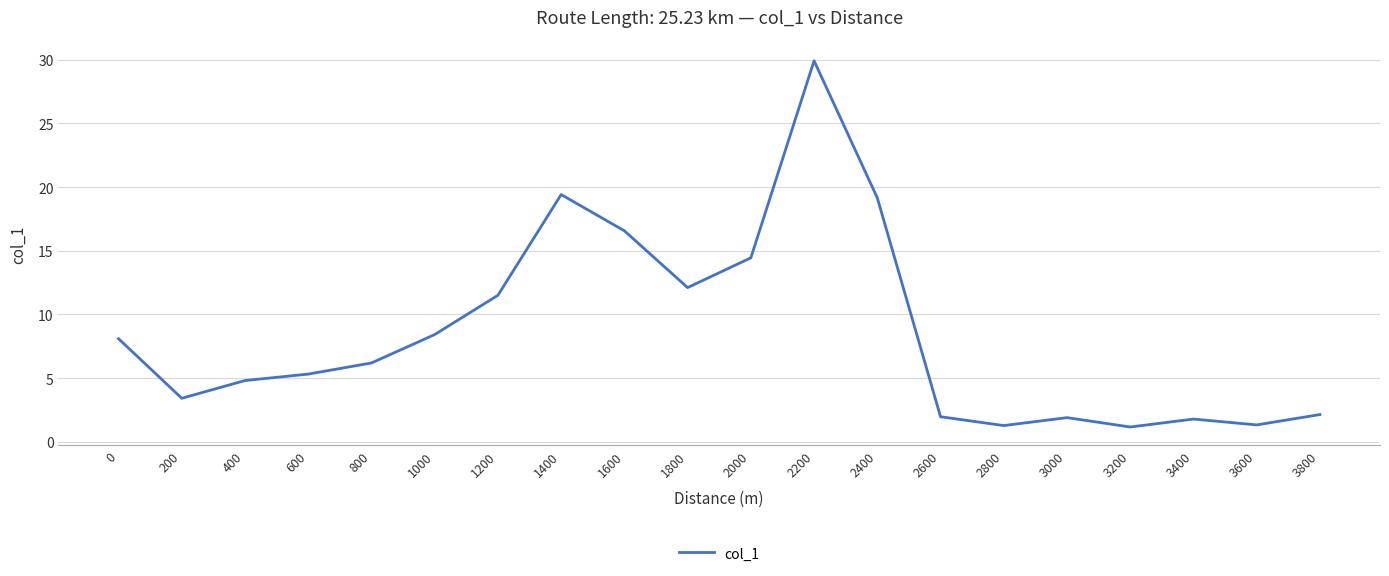

How many lines are shown in the chart?

1